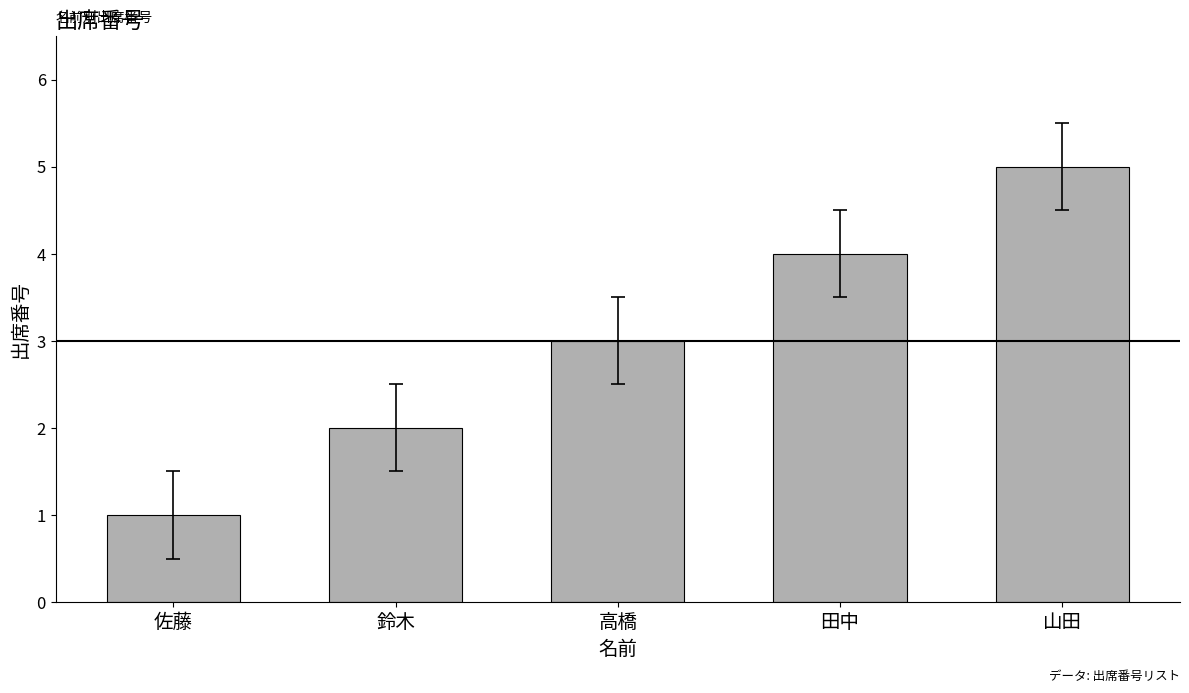

Which has a higher value, 田中 or 山田?

山田